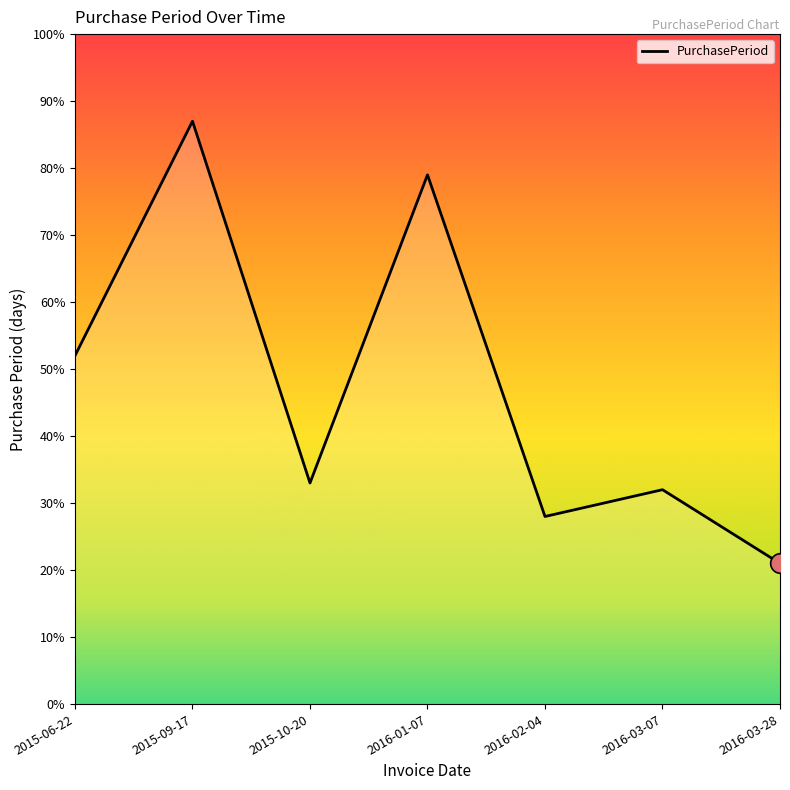

What is the change in value from 2015-10-20 to 2016-03-07?

-1